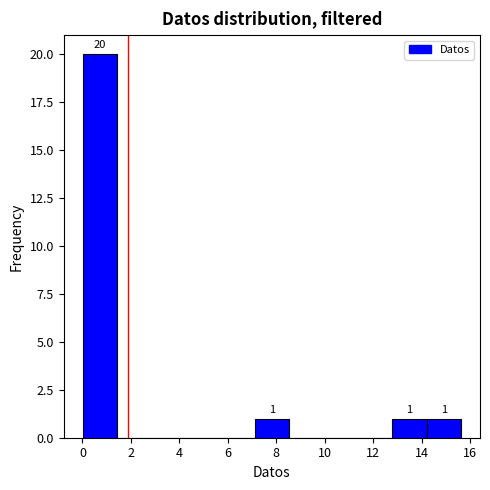

Over which range of the x-axis is the bar tallest?

0.0 to 1.4